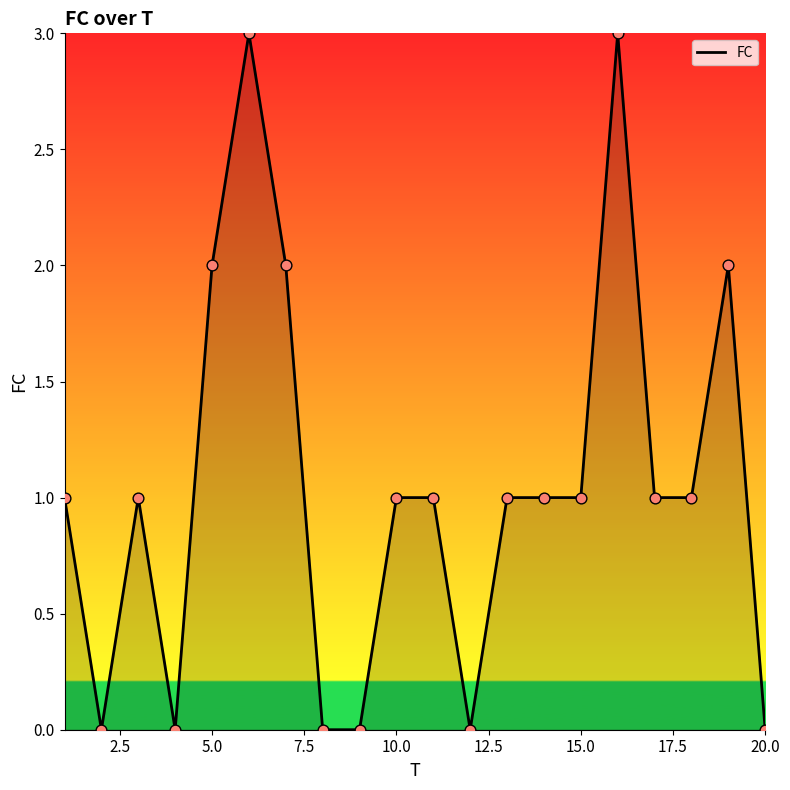

What is the difference between the maximum and minimum values?

3